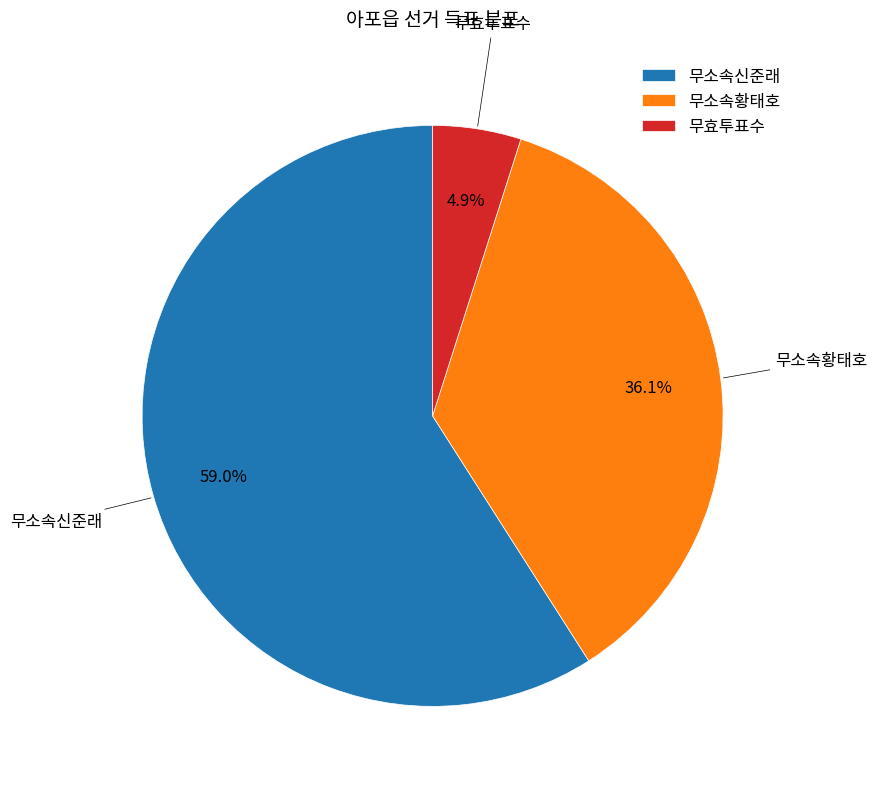

How many slices are in this pie chart?

3